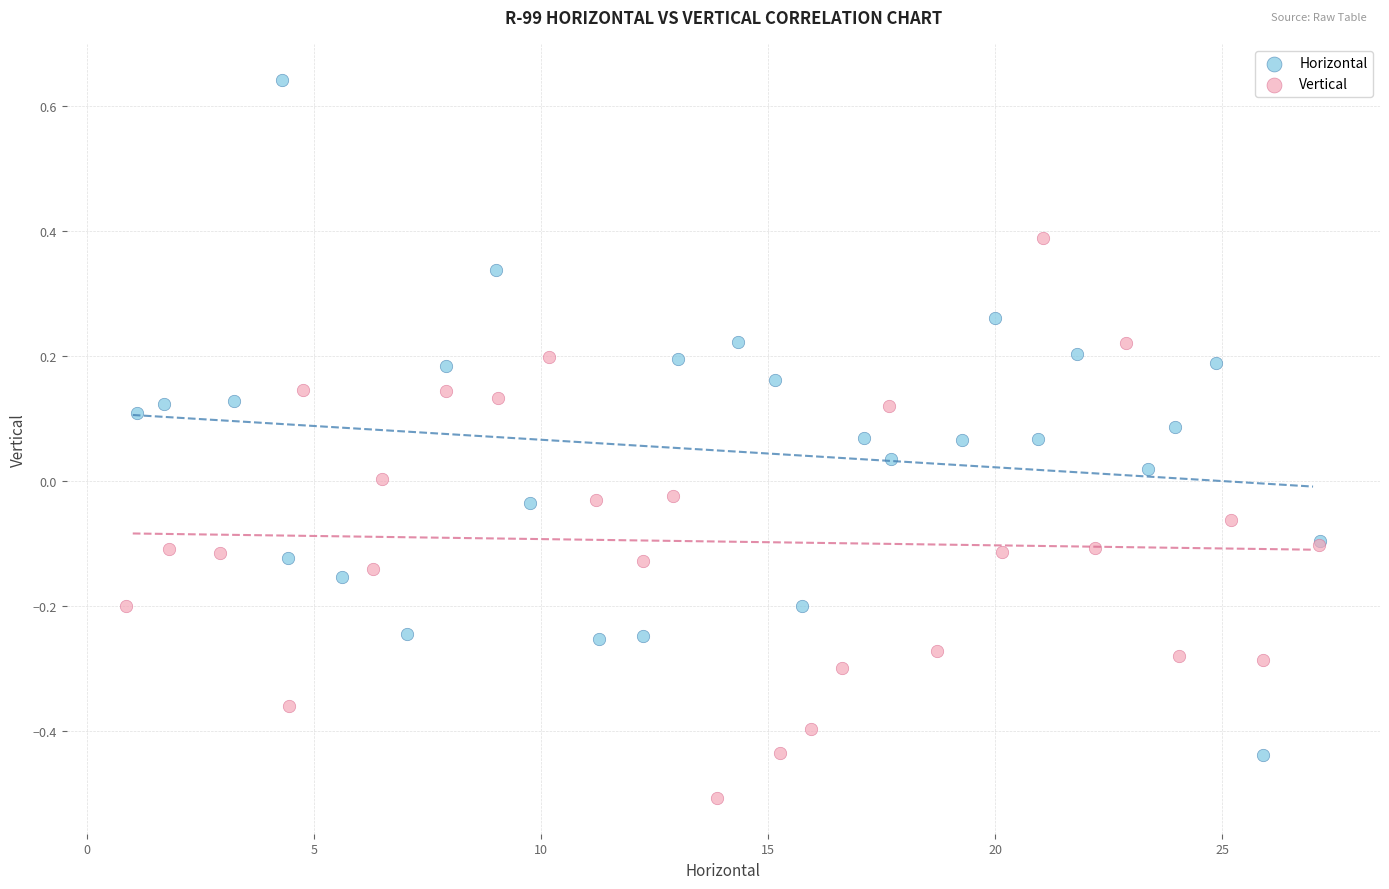

Which series reaches the minimum Y coordinate?

Vertical